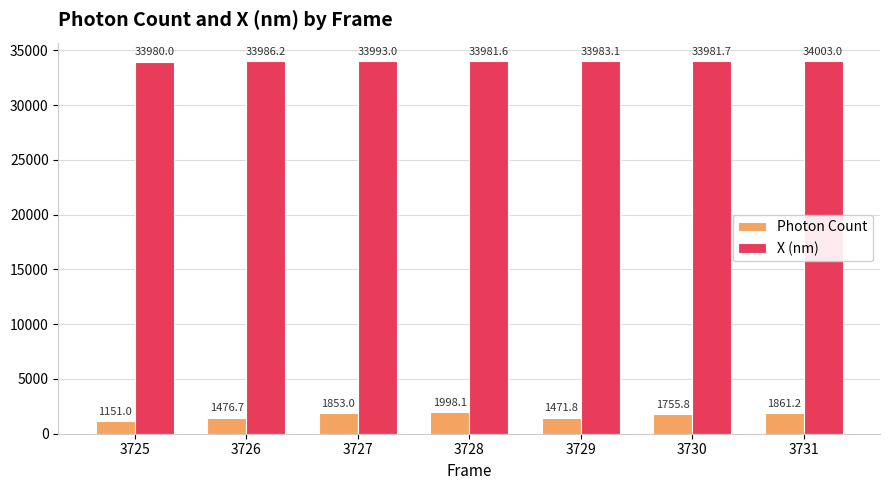

What is the sum of all X (nm) values?

237908.6